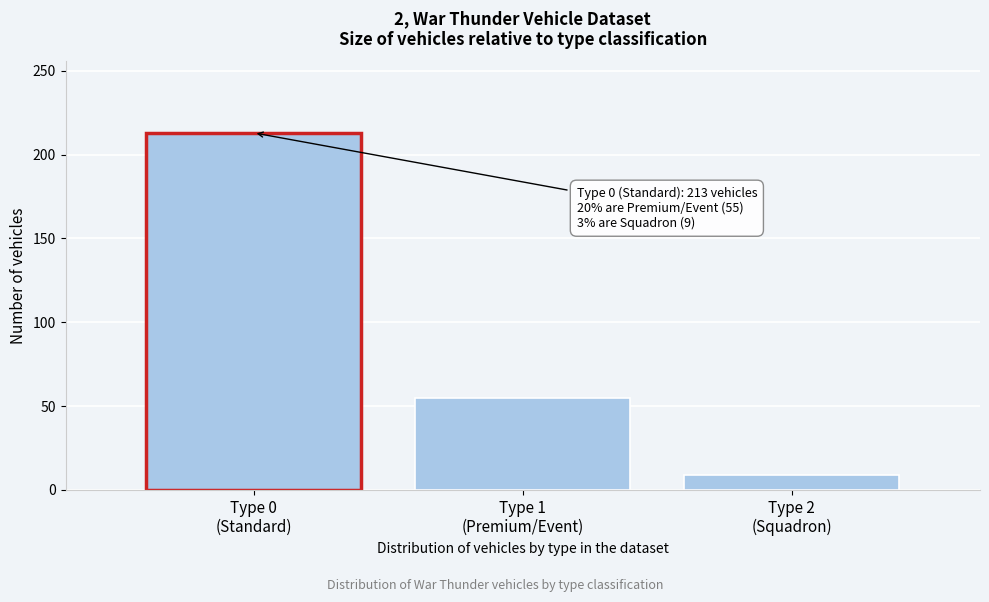

Reading left to right, what are all the values shown in this chart?

213	55	9